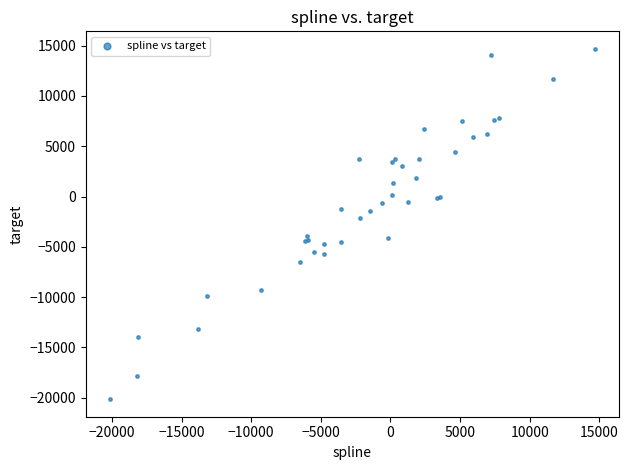

What Y value in the scatter plot is closest to -2729?

-2168.5